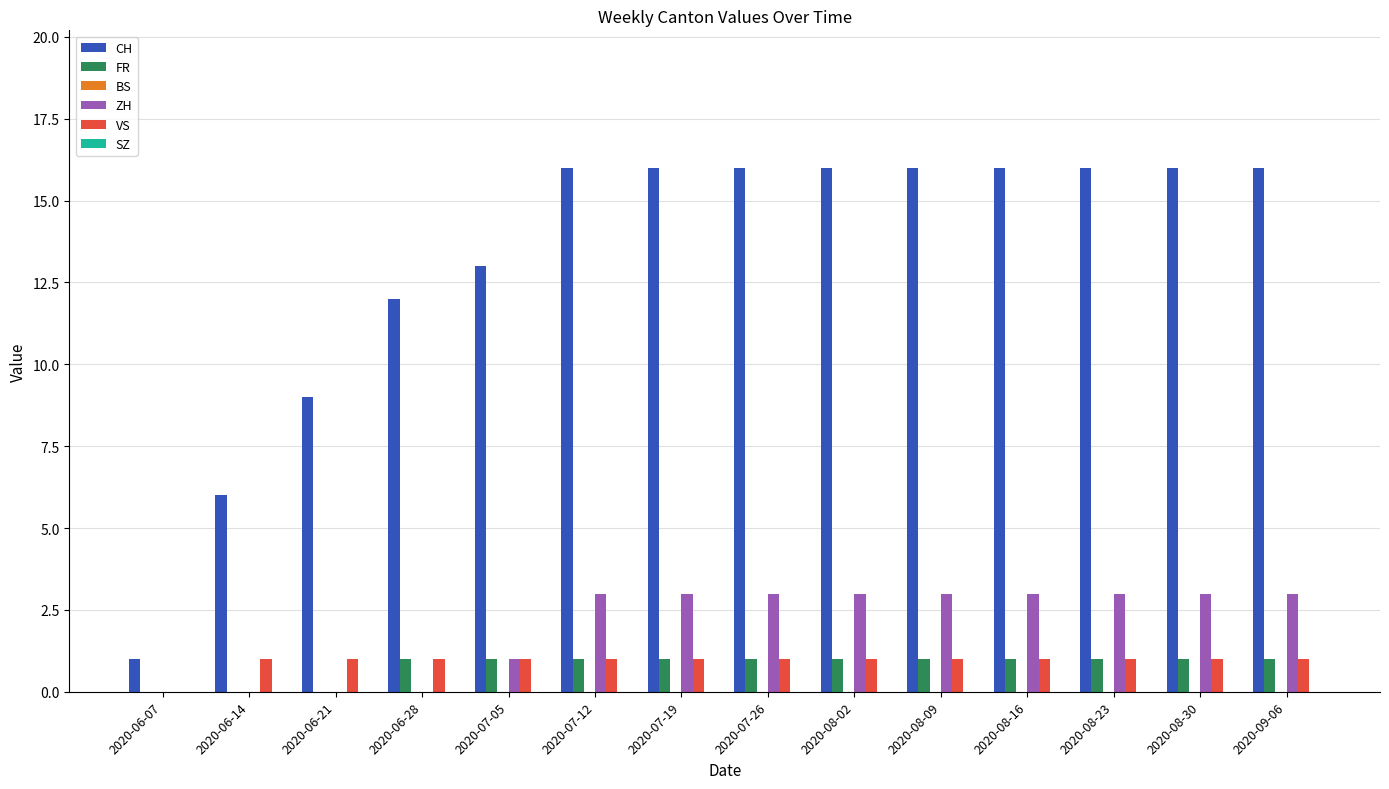

Which series changed the most between 2020-06-14 and 2020-08-09?

CH